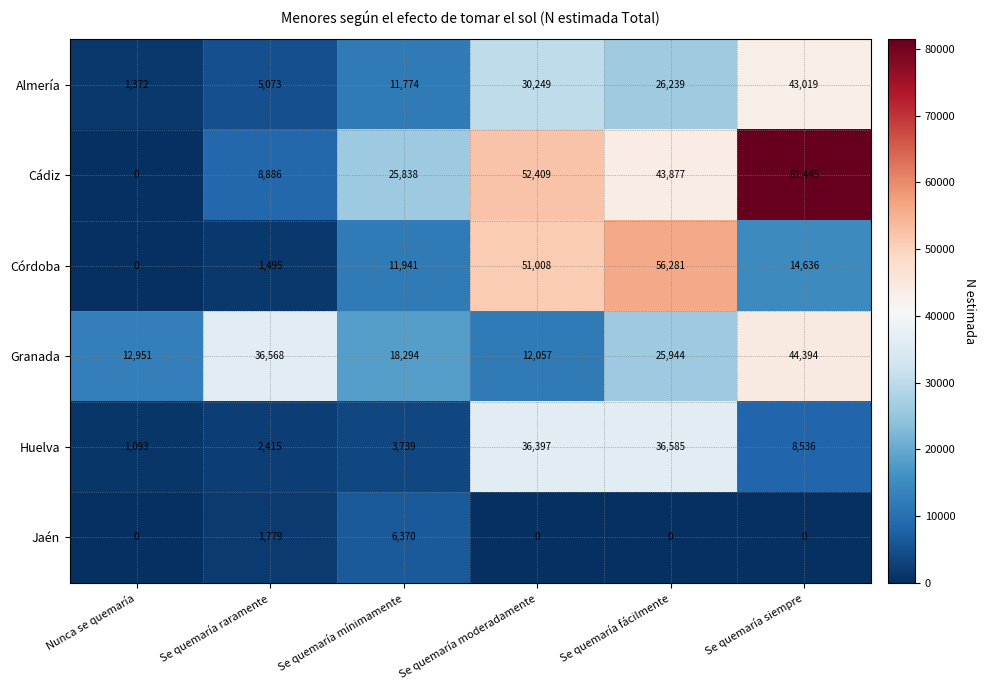

Rank the series by their maximum value, from highest to lowest.

Cádiz, Córdoba, Granada, Almería, Huelva, Jaén